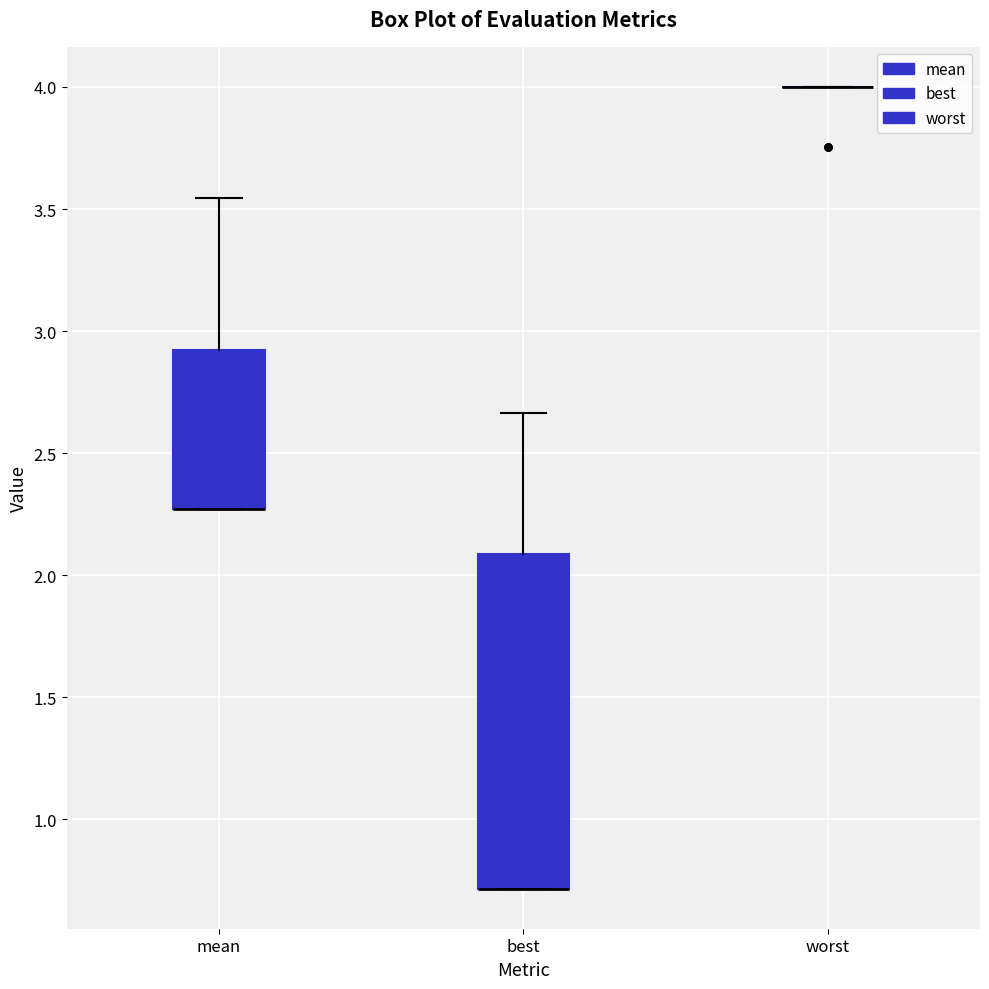

Reading left to right, read every box against the y-axis: the position of its median line, the range the box covers, and the ends of its whiskers. The values are not printed on the chart, so give them approximately, as read against the axis.

mean: median 2.25 (drawn on the box's lower edge), box 2.25 to 2.90, whiskers 2.25 to 3.55
best: median 0.70 (drawn on the box's lower edge), box 0.70 to 2.10, whiskers 0.70 to 2.65
worst: box collapsed to a line at 4.00, whiskers 4.00 to 4.00